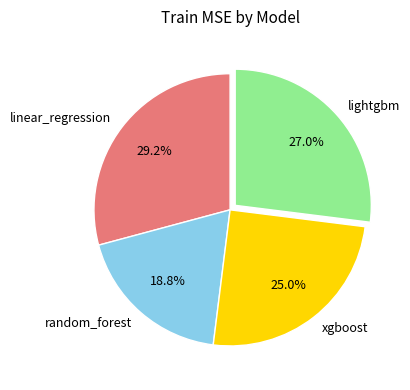

Which slice is the largest?

linear_regression